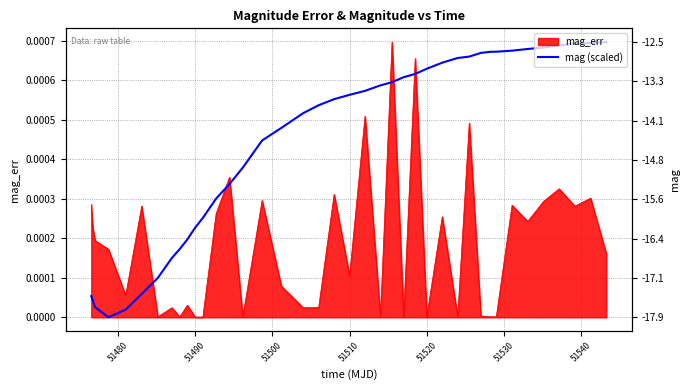

True or false: mag (scaled) and mag intersect in this chart.

False